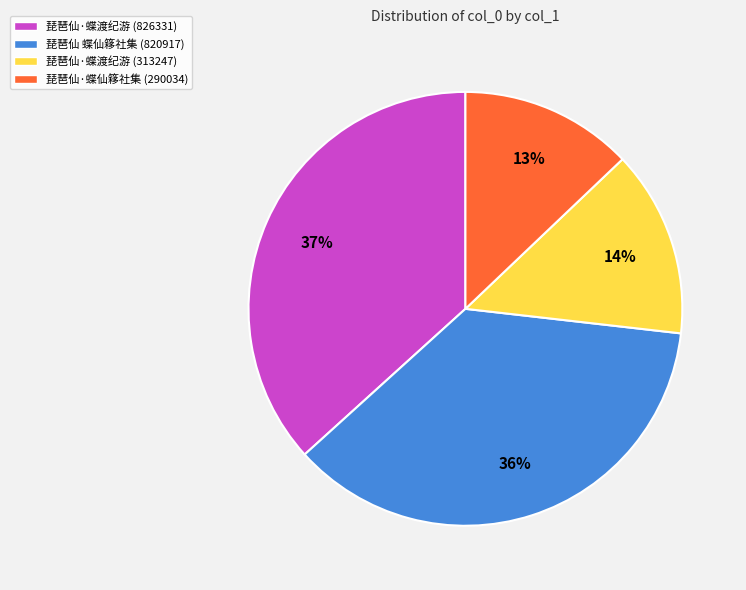

Approximately how many times larger is the value at 琵琶仙 蝶仙簃社集 (820917) compared to 琵琶仙·蝶渡纪游 (826331)?

1.0